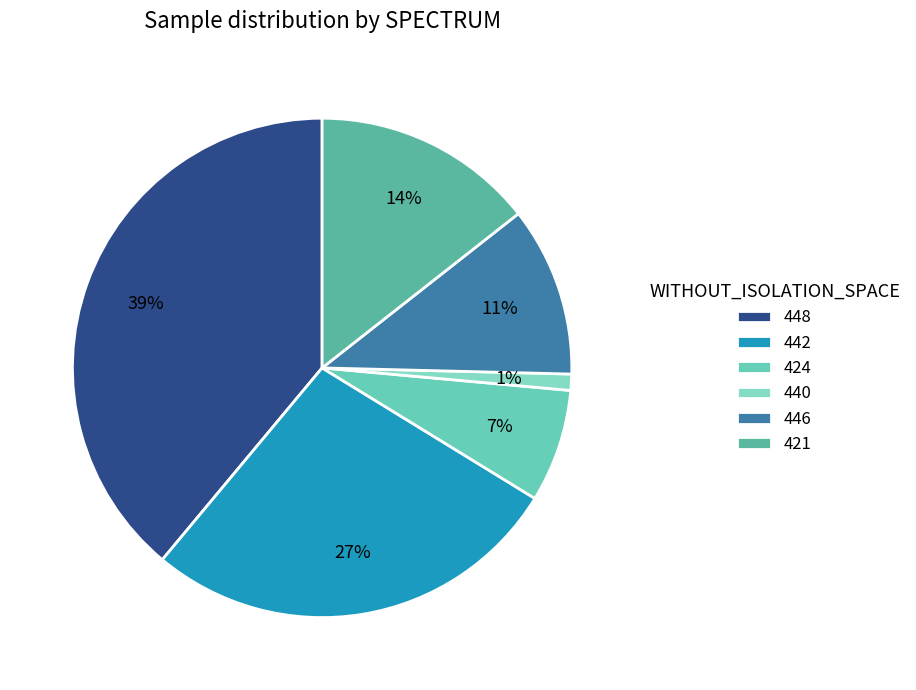

Is the sum of 424 and 448 greater than half?

No